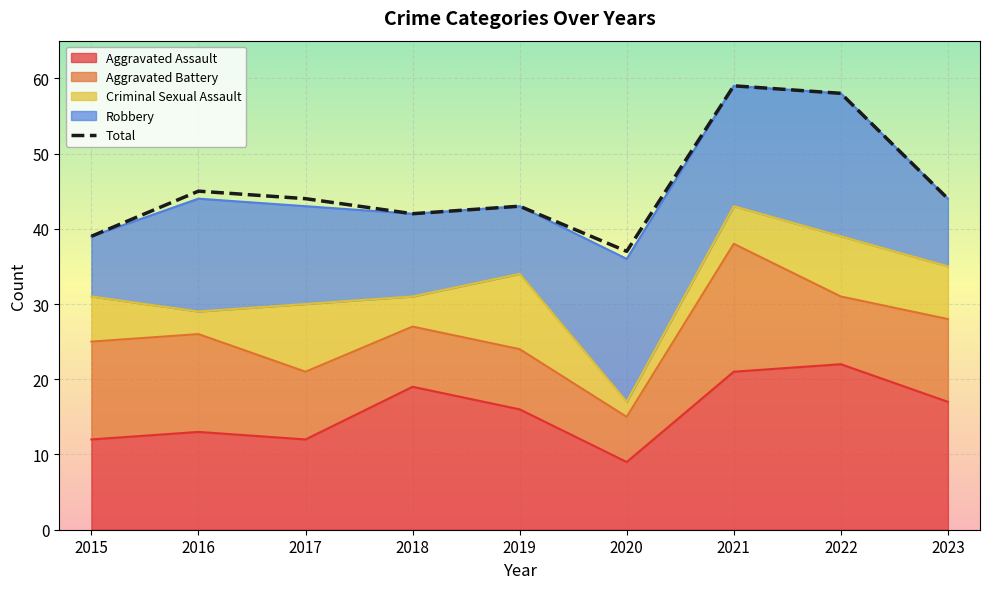

Does the chart display data point markers on the line(s)?

No